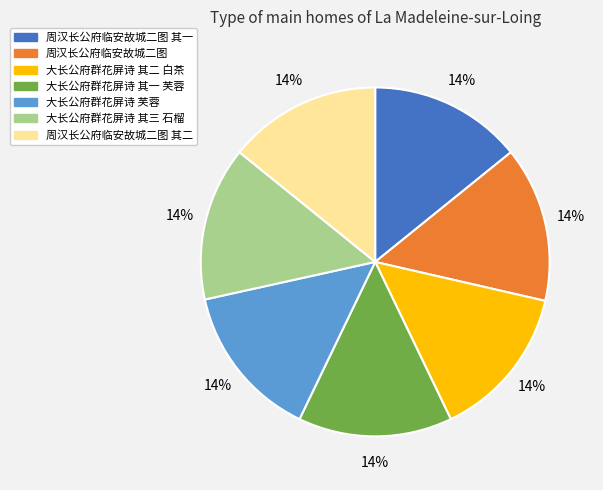

What percentage is the 周汉长公府临安故城二图 其一 slice, to the nearest percent?

14%